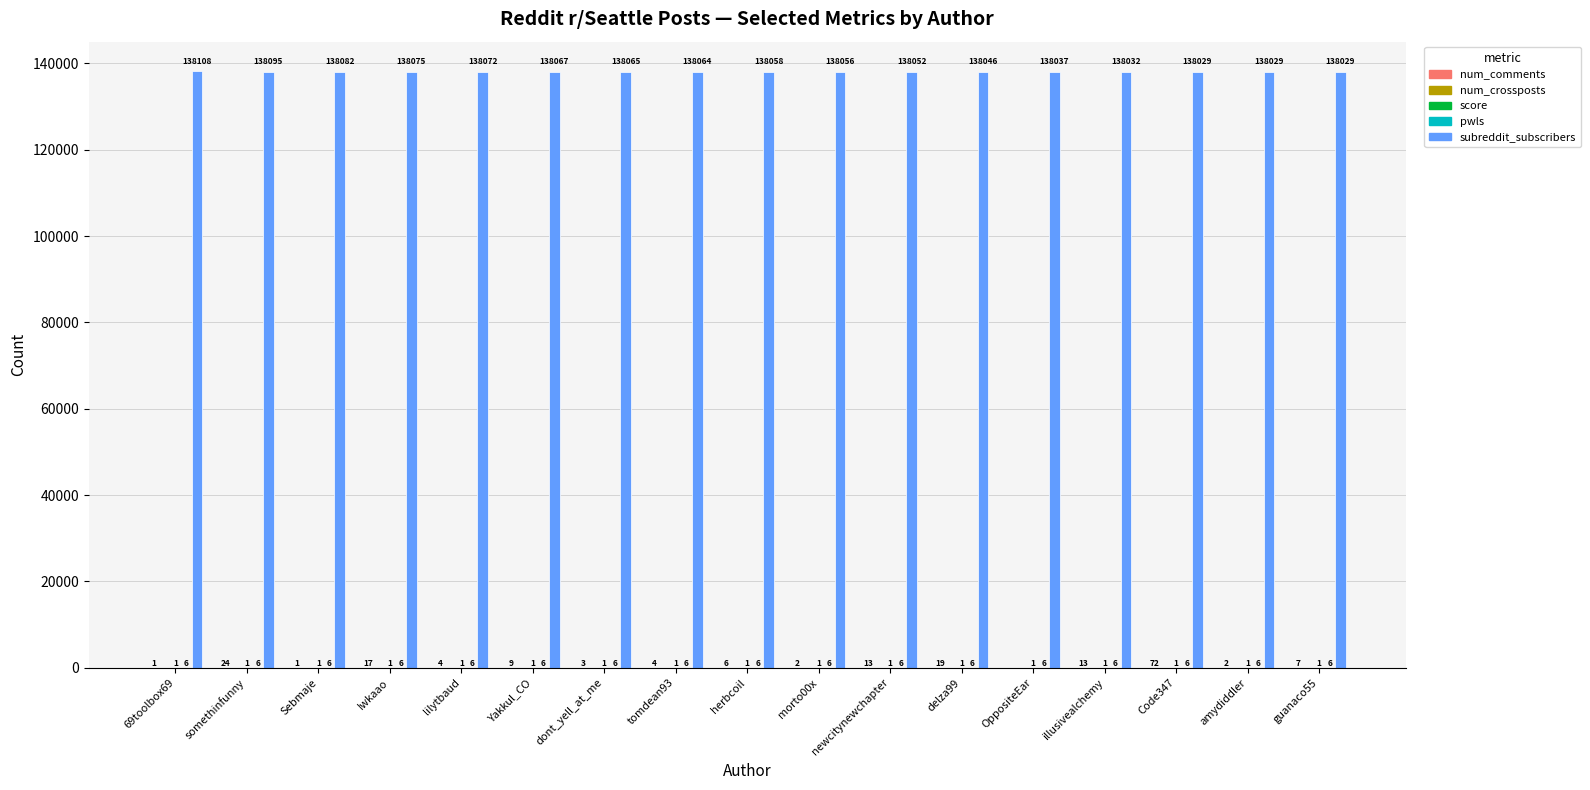

Between somethinfunny and Yakkul_CO, which series saw the biggest shift?

subreddit_subscribers